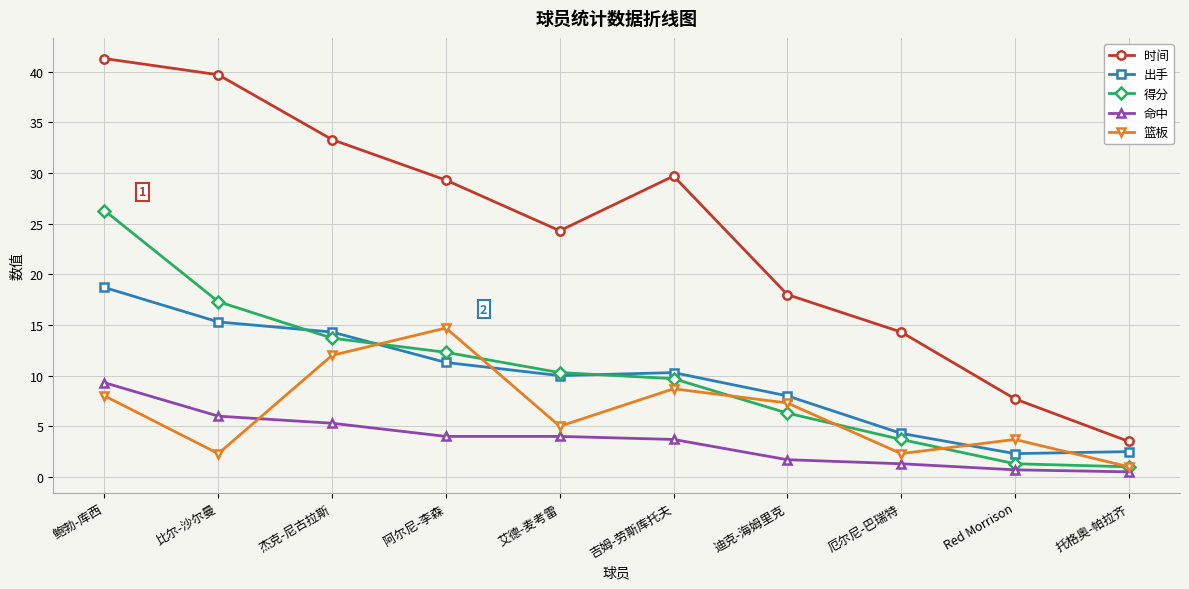

Is this an area chart (filled region under the line)?

No